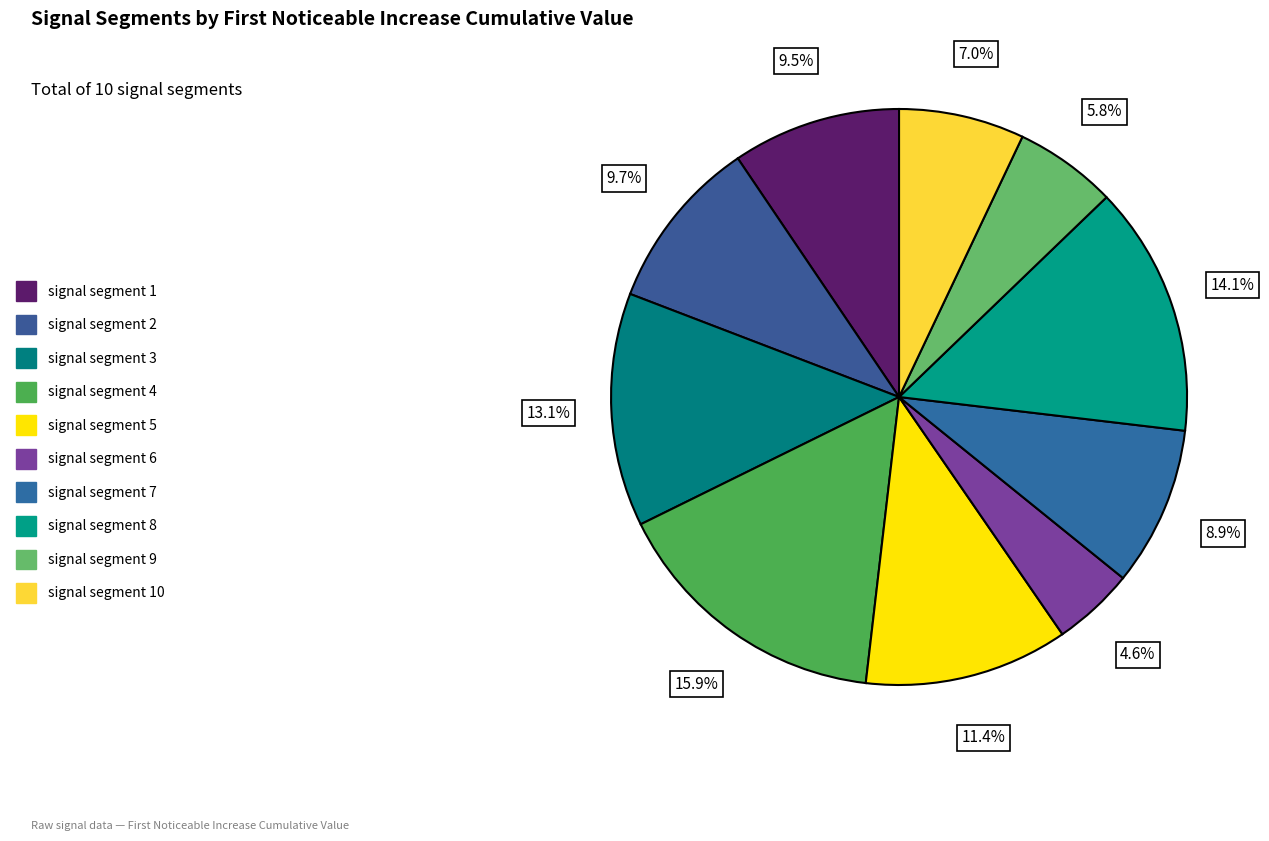

How many segments does this pie chart have?

10